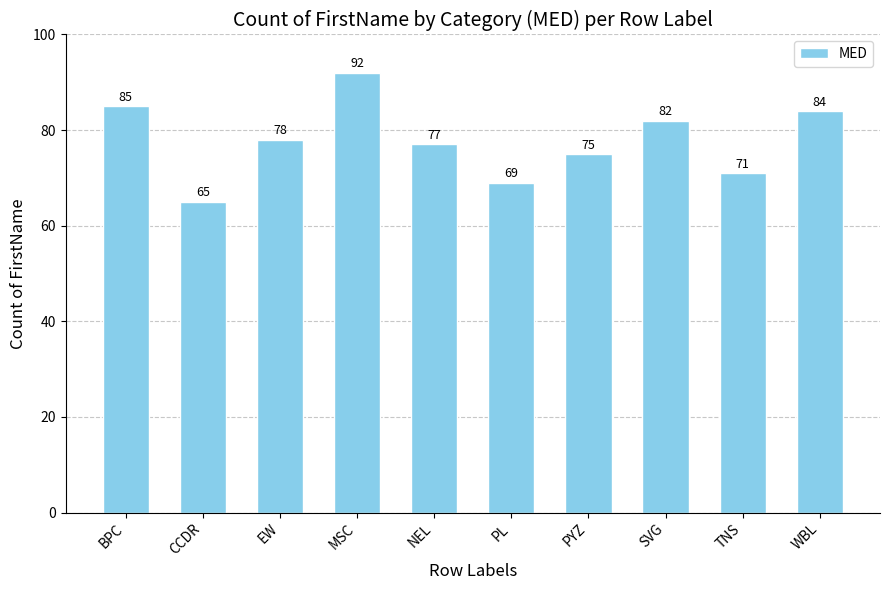

What is the label of the 7th bar from the left?

PYZ